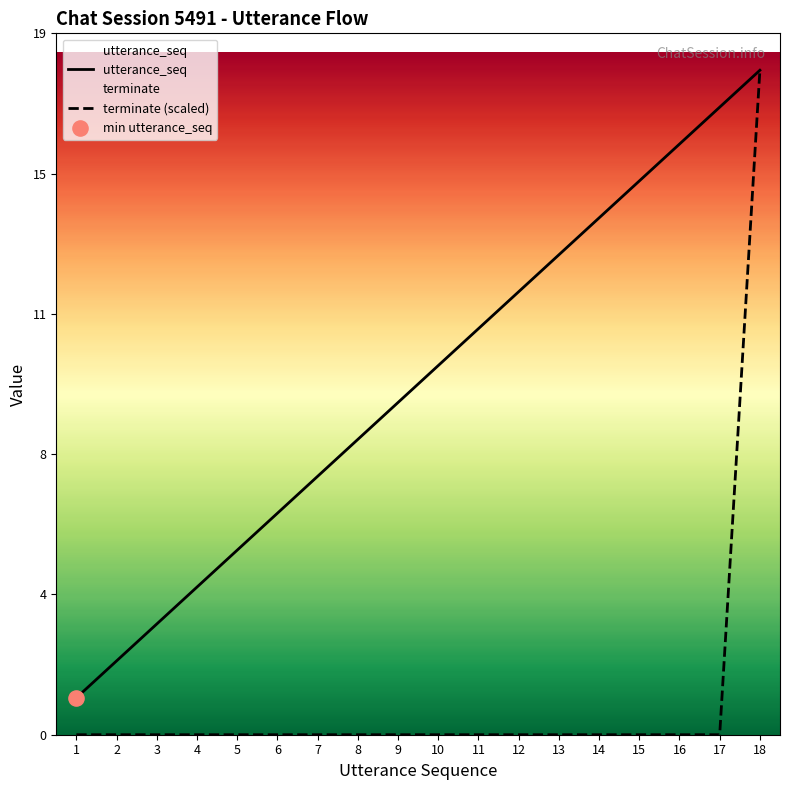

At which category is the sum across all series the highest?

18